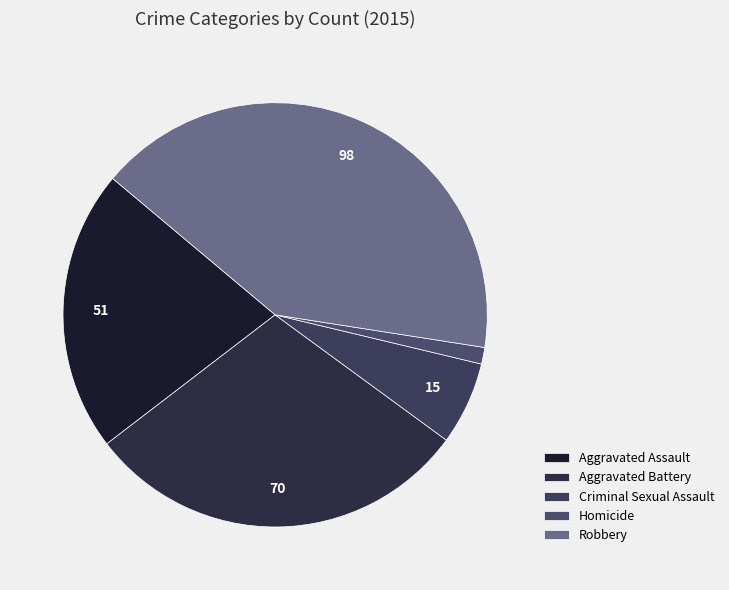

How many slices are in this pie chart?

5